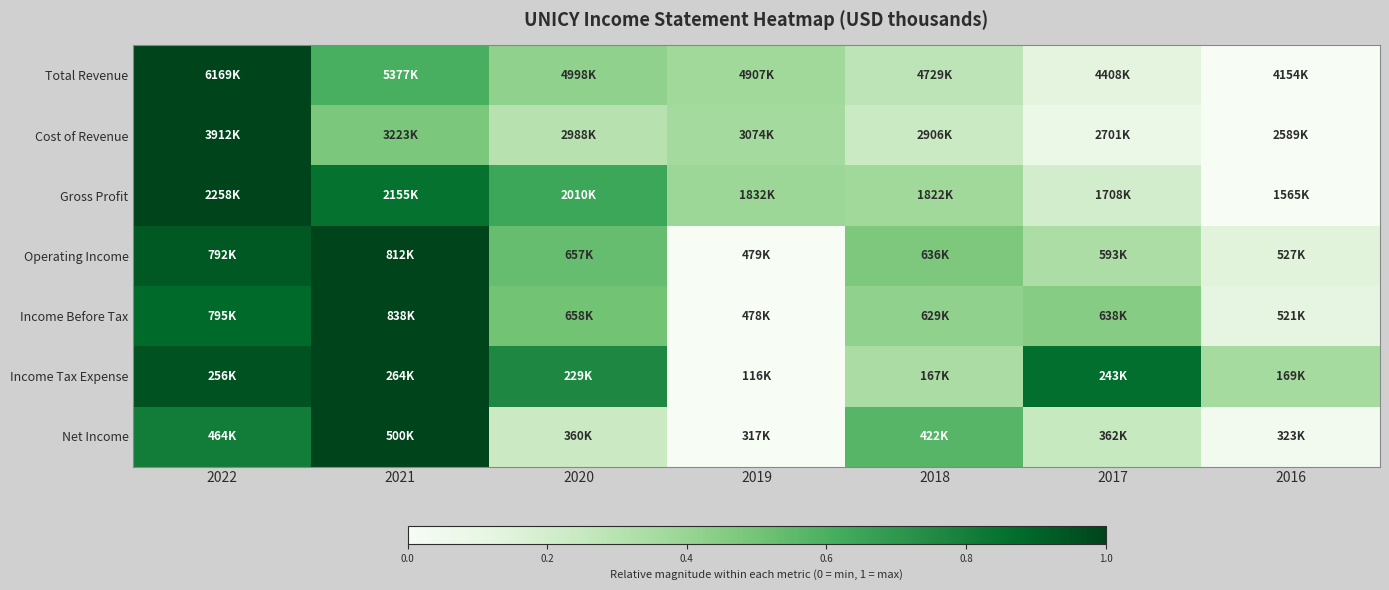

Reading right to left, transcribe all the data shown in this chart.

Total Revenue: 2016=0.0	2017=0.1	2018=0.3	2019=0.4	2020=0.4	2021=0.6	2022=1.0
Cost of Revenue: 2016=0.0	2017=0.1	2018=0.2	2019=0.4	2020=0.3	2021=0.5	2022=1.0
Gross Profit: 2016=0.0	2017=0.2	2018=0.4	2019=0.4	2020=0.6	2021=0.9	2022=1.0
Operating Income: 2016=0.1	2017=0.3	2018=0.5	2019=0.0	2020=0.5	2021=1.0	2022=0.9
Income Before Tax: 2016=0.1	2017=0.4	2018=0.4	2019=0.0	2020=0.5	2021=1.0	2022=0.9
Income Tax Expense: 2016=0.4	2017=0.9	2018=0.3	2019=0.0	2020=0.8	2021=1.0	2022=1.0
Net Income: 2016=0.0	2017=0.2	2018=0.6	2019=0.0	2020=0.2	2021=1.0	2022=0.8